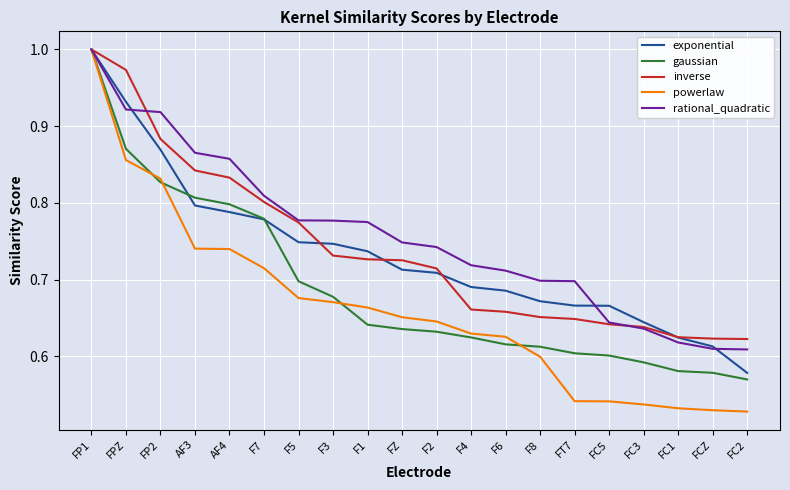

True or false: powerlaw has a value of 0.3 at F2.

False